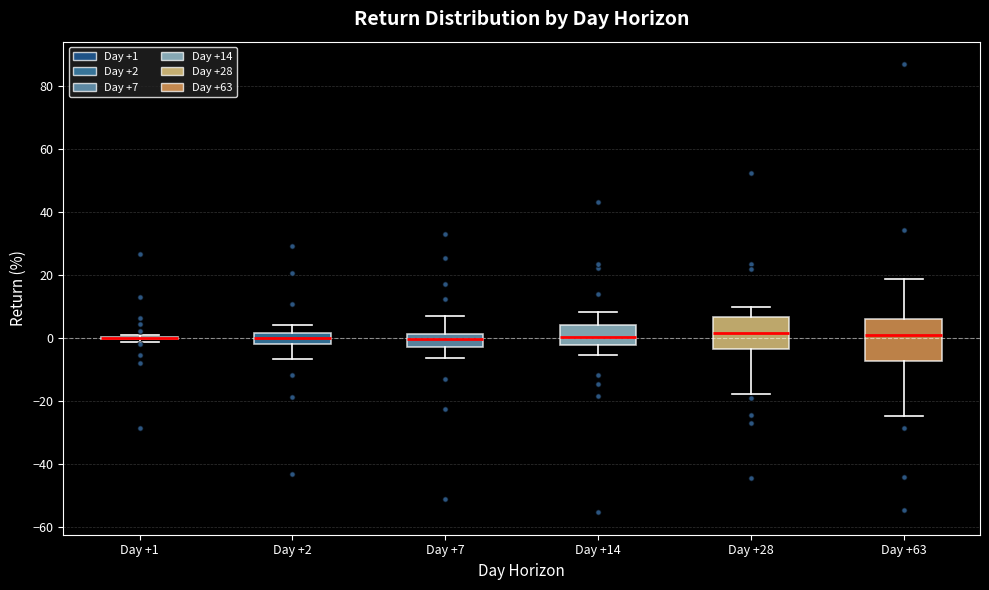

Reading left to right, transcribe this box plot: for each box, give where its median line is, the range the box spans, and where its two whiskers end, as read against the y-axis. The values are not printed on the chart, so give them approximately, as read against the axis.

Day +1: box collapsed to a line at 0, whiskers -2 to 0
Day +2: median 0, box -2 to 2, whiskers -6 to 4
Day +7: median 0, box -2 to 2, whiskers -6 to 6
Day +14: median 0, box -2 to 4, whiskers -6 to 8
Day +28: median 2, box -4 to 6, whiskers -18 to 10
Day +63: median 0, box -8 to 6, whiskers -24 to 18